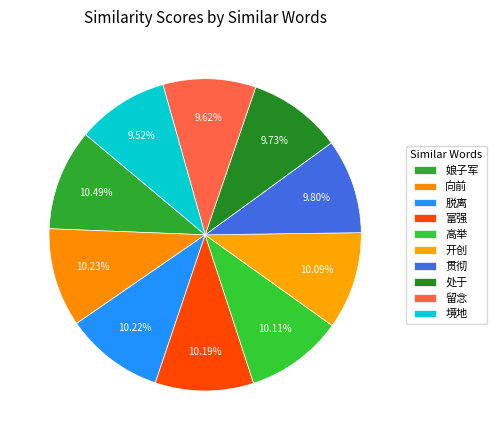

To the nearest percent, what is the combined percentage of 境地 and 开创?

20%